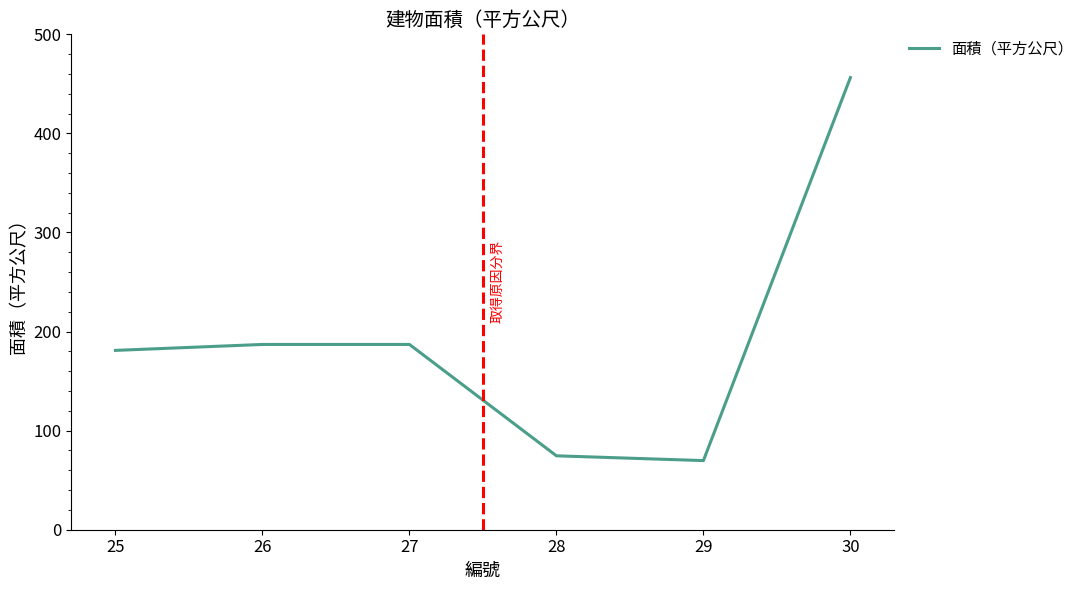

True or false: the data shows 251.1 at 27.

False